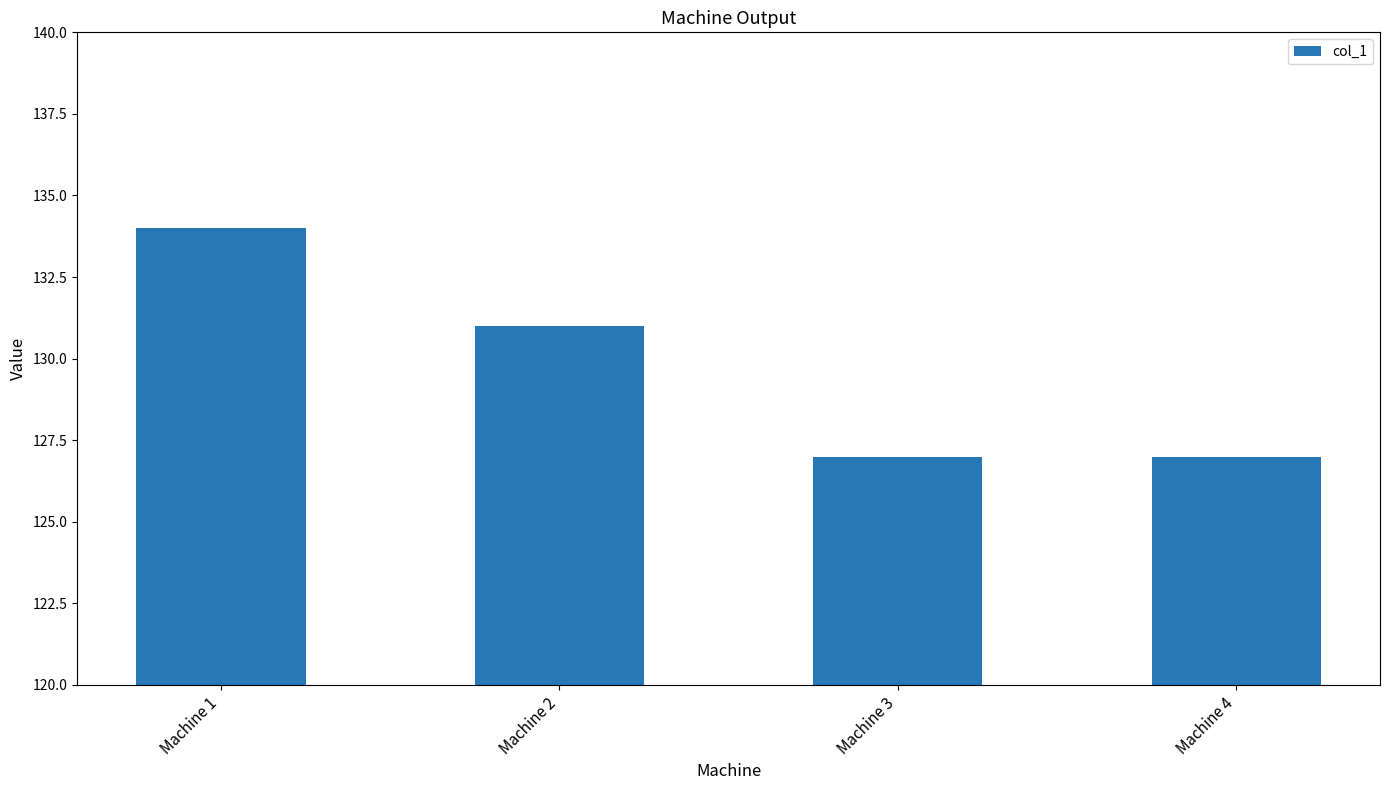

How many distinct data groups are displayed?

1